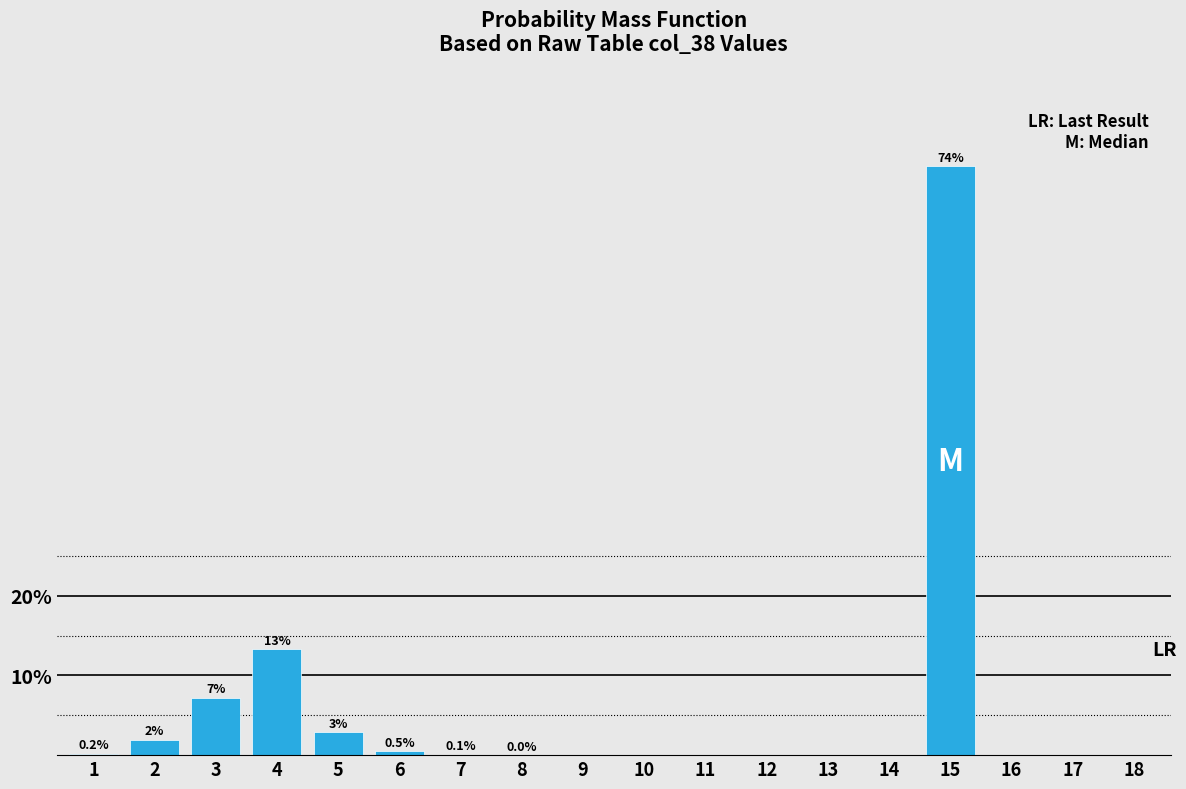

The chart shows a value of 0.5 at 6. True or false?

True